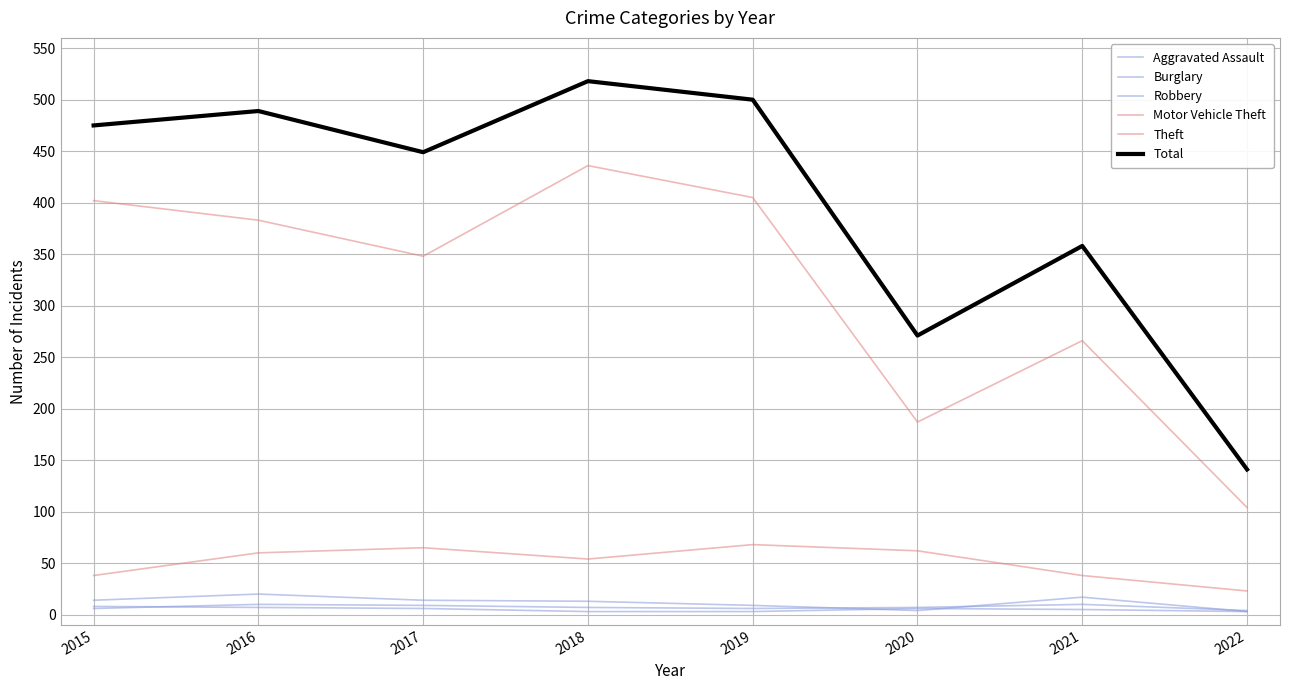

How many categories are shown in the chart?

8